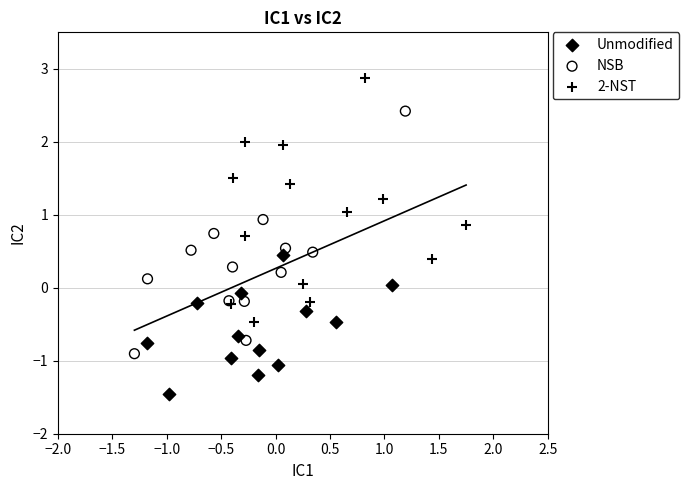

Which series contains the highest Y value?

2-NST